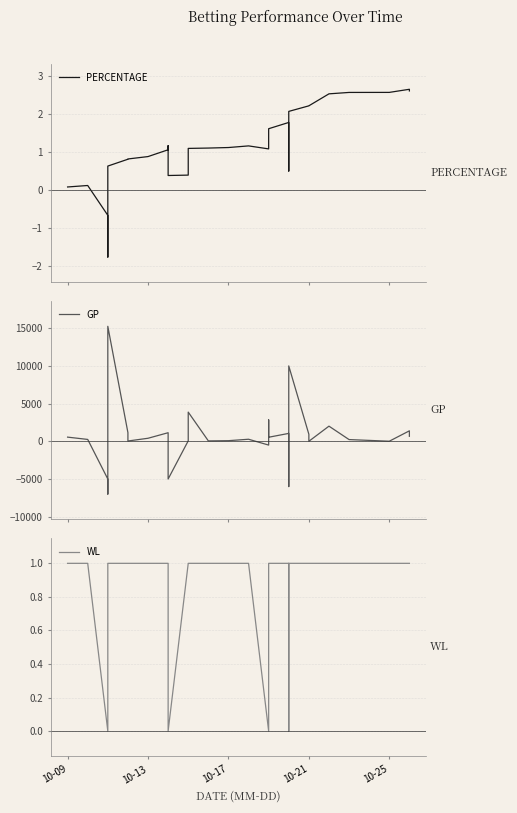

True or false: PERCENTAGE and GP intersect in this chart.

True